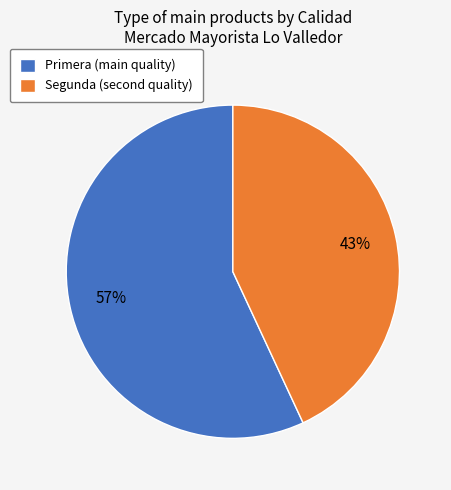

Is the sum of Segunda and Primera greater than half?

Yes